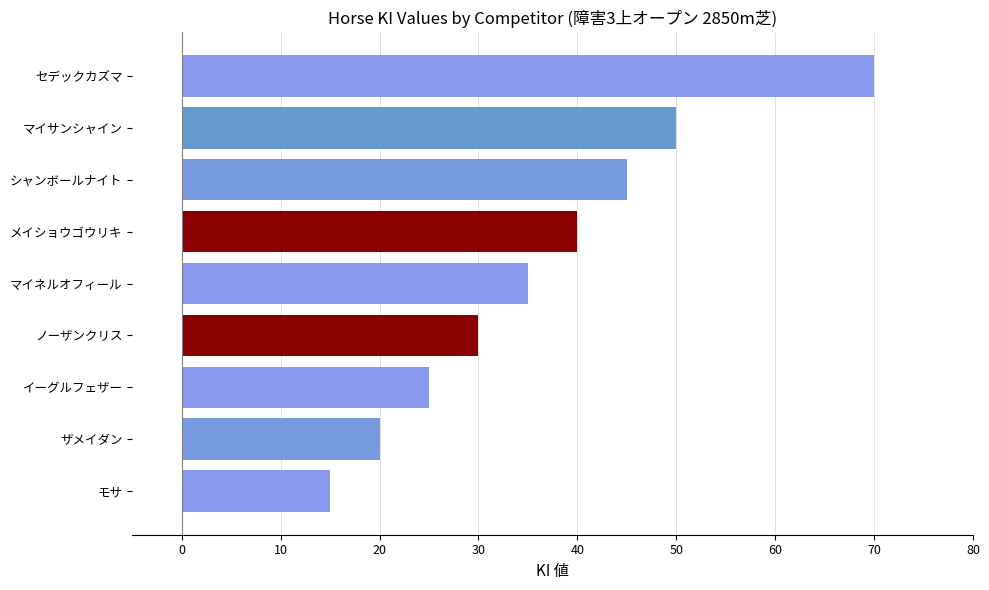

How many data points does each series have?

9